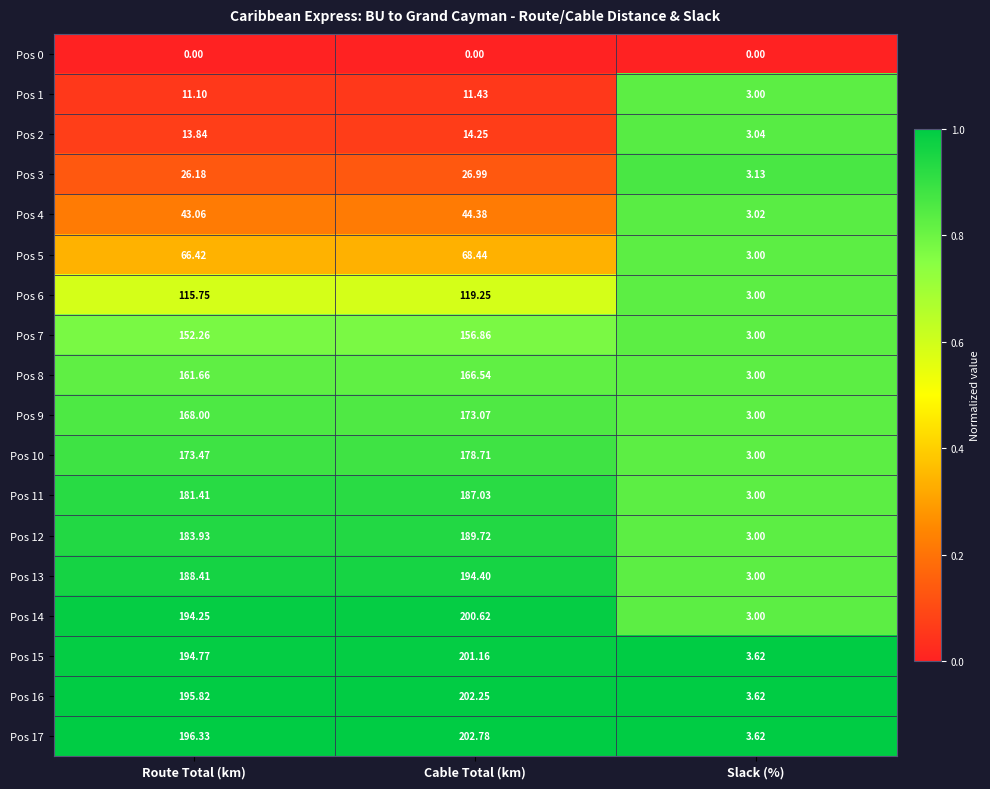

Where is Pos 15 nearest to the value 102?

Route Total (km)